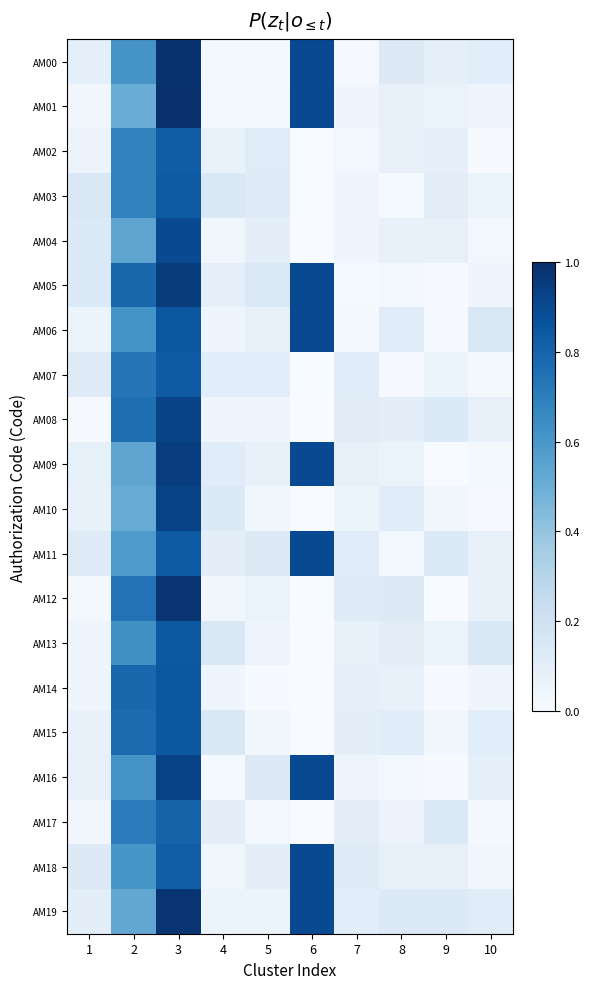

Count the number of categories in the chart.

10